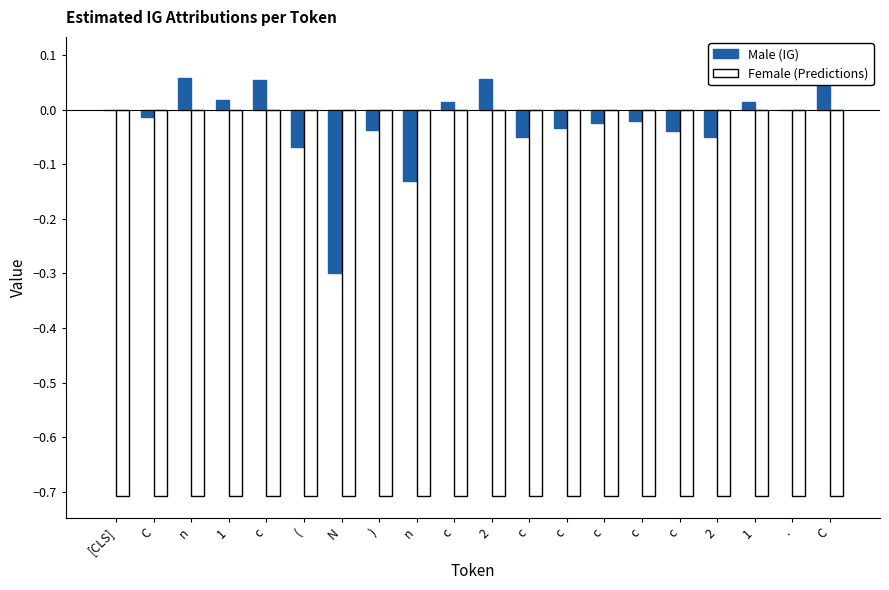

Reading left to right, list all the values displayed in this chart.

Male (IG): 0.0	-0.0	0.1	0.0	0.1	-0.1	-0.3	-0.0	-0.1	0.0	0.1	-0.1	-0.0	-0.0	-0.0	-0.0	-0.1	0.0	0.0	0.1
Female (Predictions): -0.7	-0.7	-0.7	-0.7	-0.7	-0.7	-0.7	-0.7	-0.7	-0.7	-0.7	-0.7	-0.7	-0.7	-0.7	-0.7	-0.7	-0.7	-0.7	-0.7